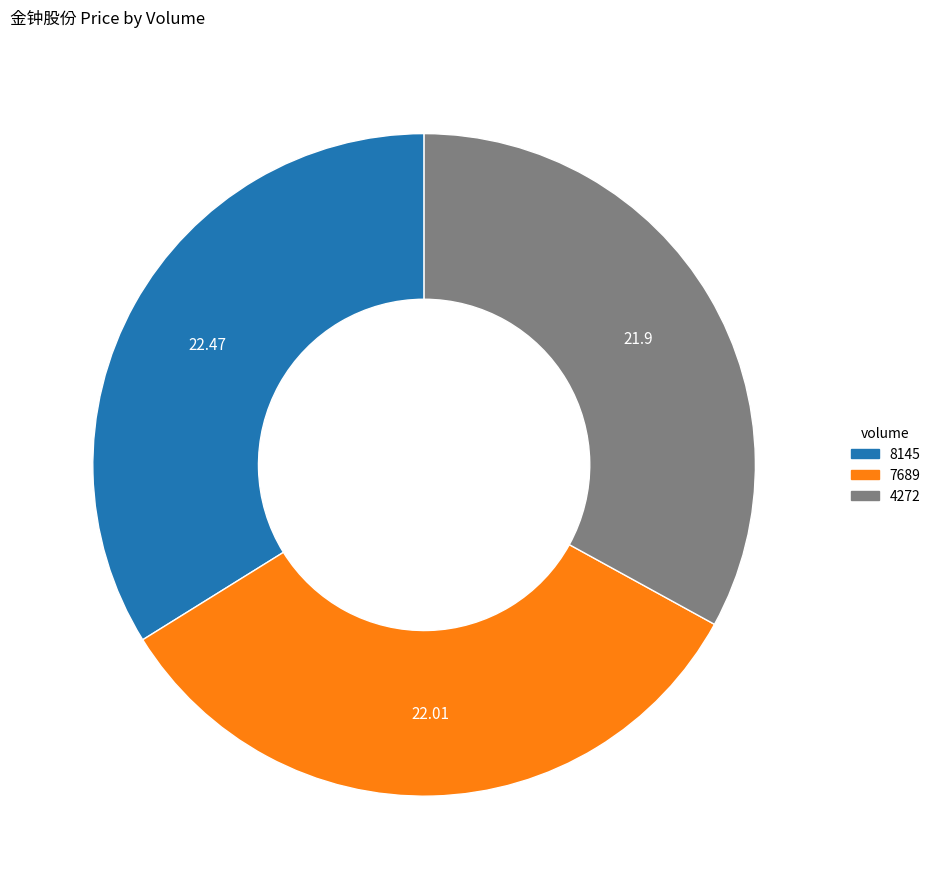

How many slices are in this pie chart?

3